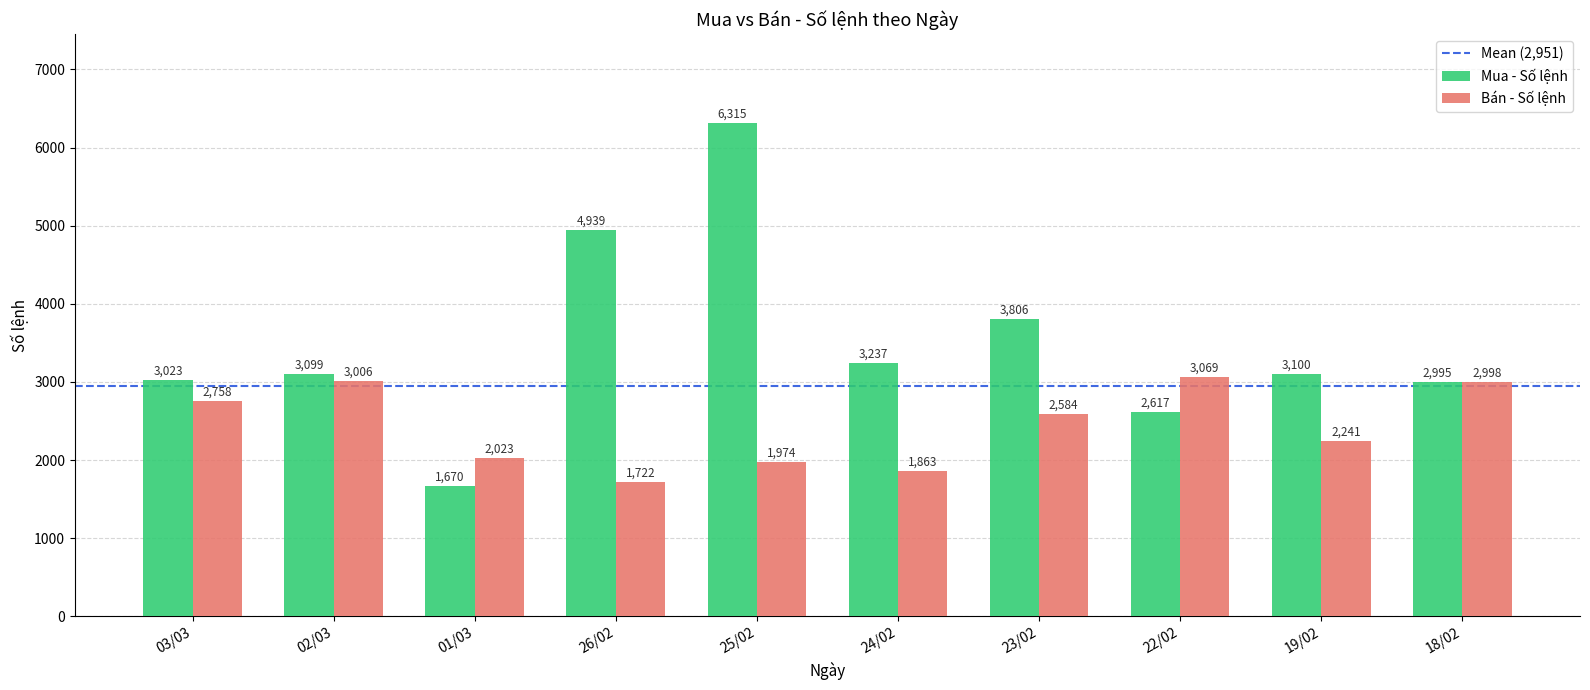

Rank the series at 26/02 from lowest to highest value.

Bán - Số lệnh, Mua - Số lệnh